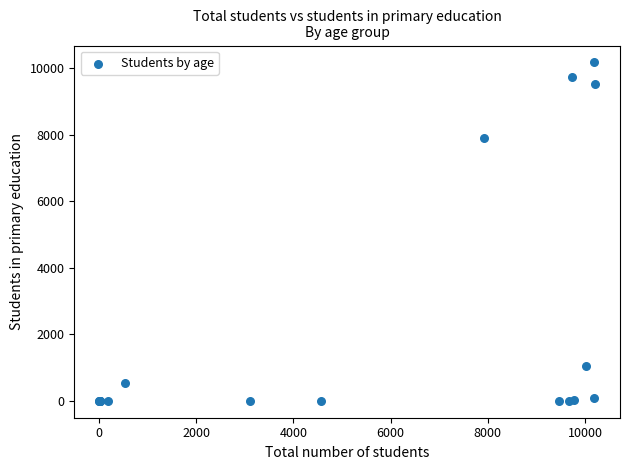

What Y value in the scatter plot is closest to 5088?

7917